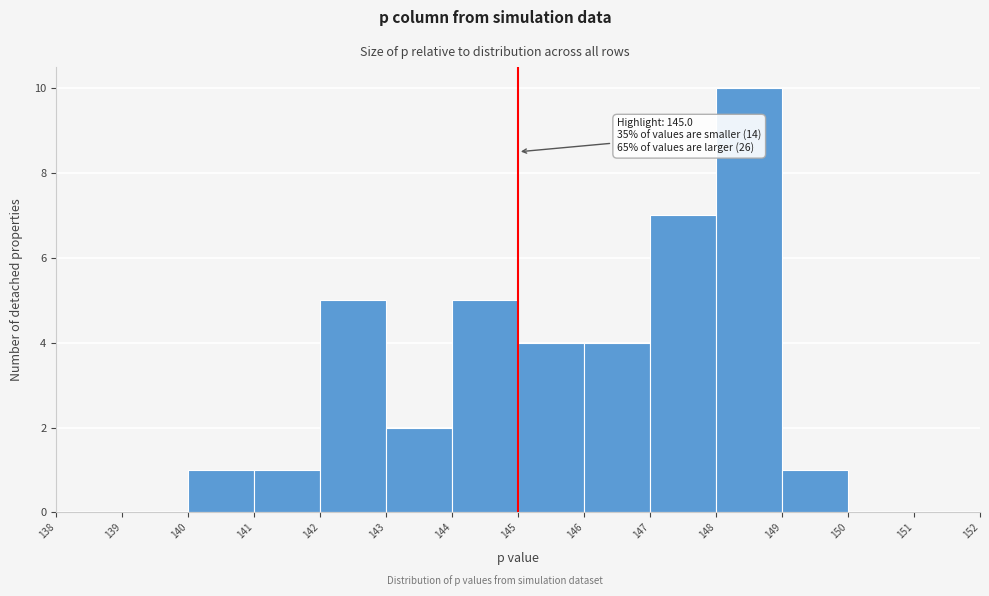

Which range on the x-axis has the tallest bar?

148 to 149